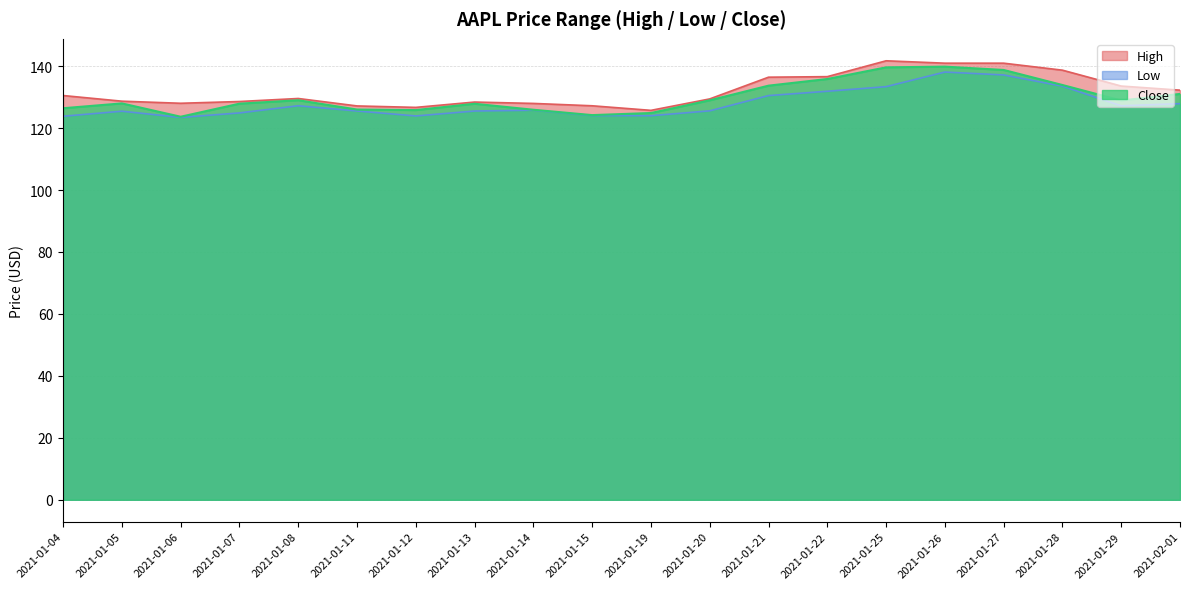

What is the lowest value of the Low series?

123.4